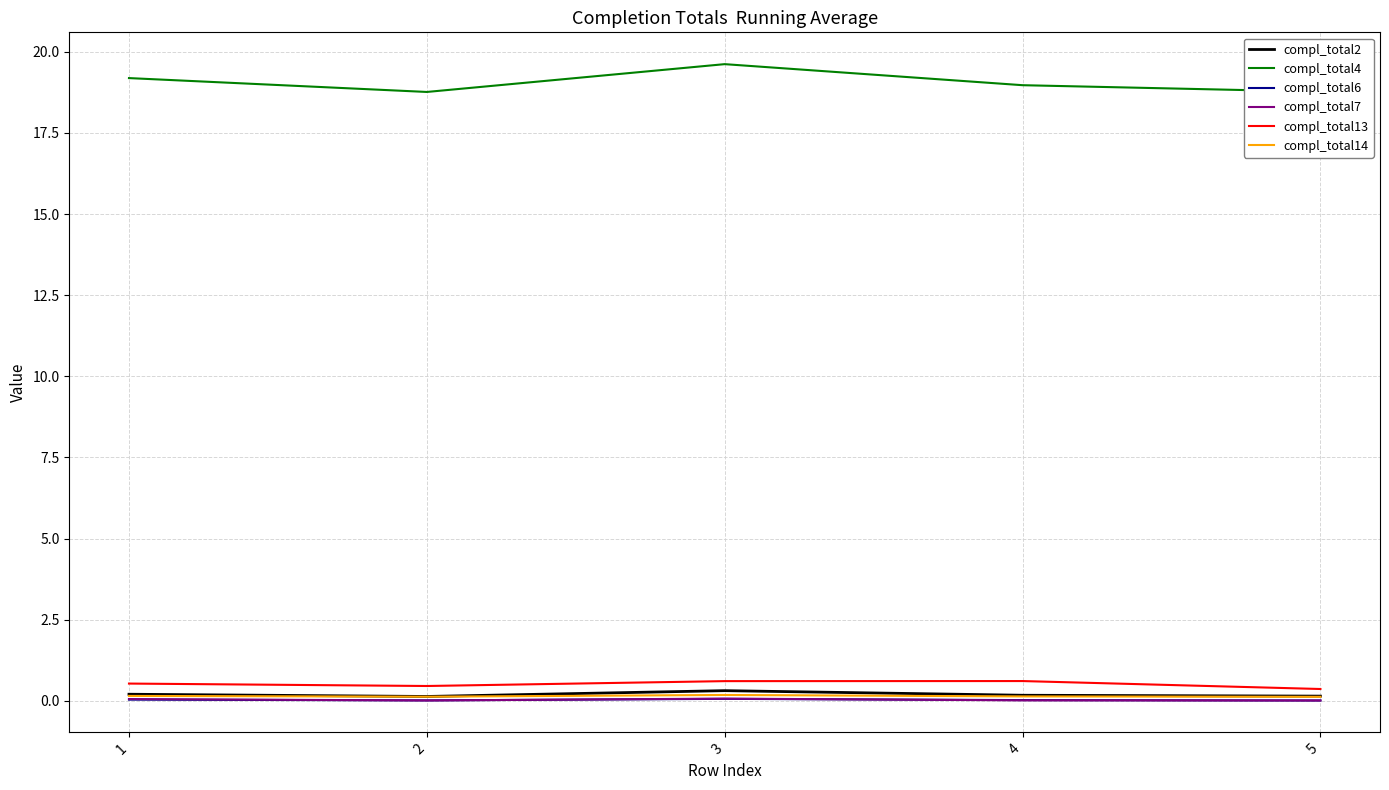

Read the compl_total13 value at 3.

0.6